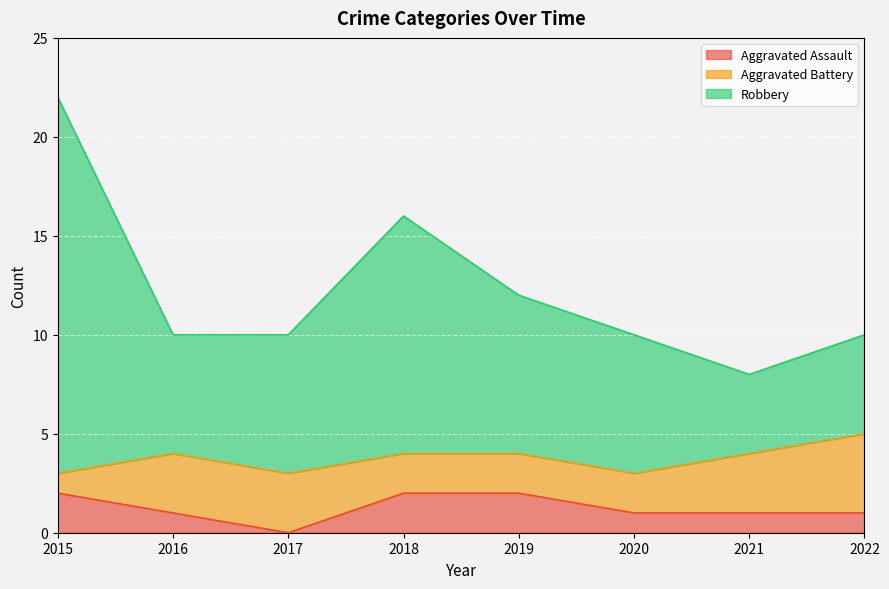

What is the maximum value shown in the chart?

22